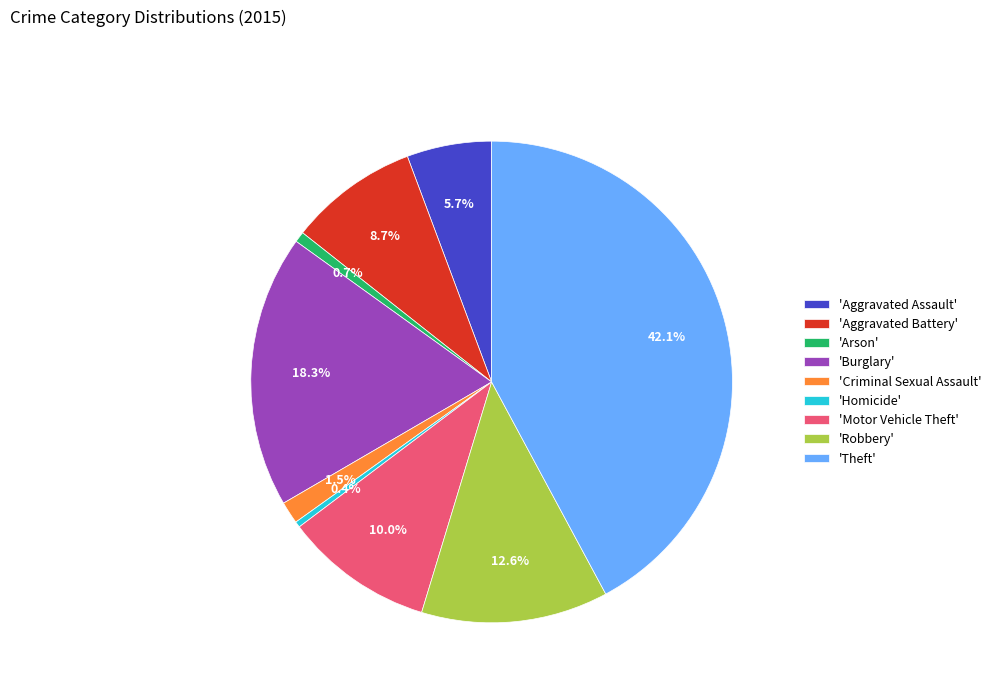

Between 'Homicide' and 'Criminal Sexual Assault', which is larger?

'Criminal Sexual Assault'